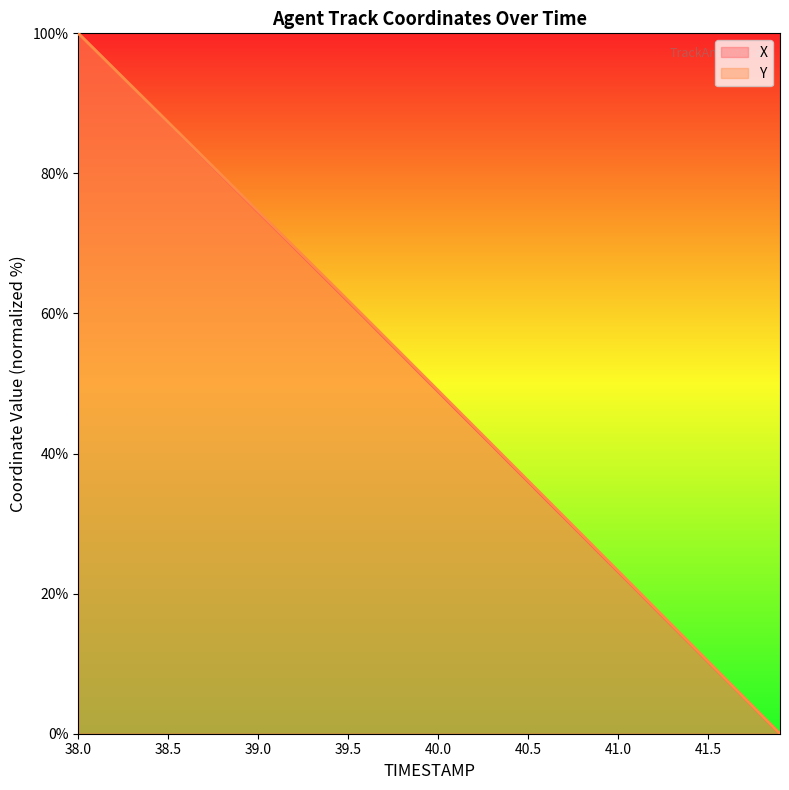

The X series shows 47.6 at 38.5. True or false?

False